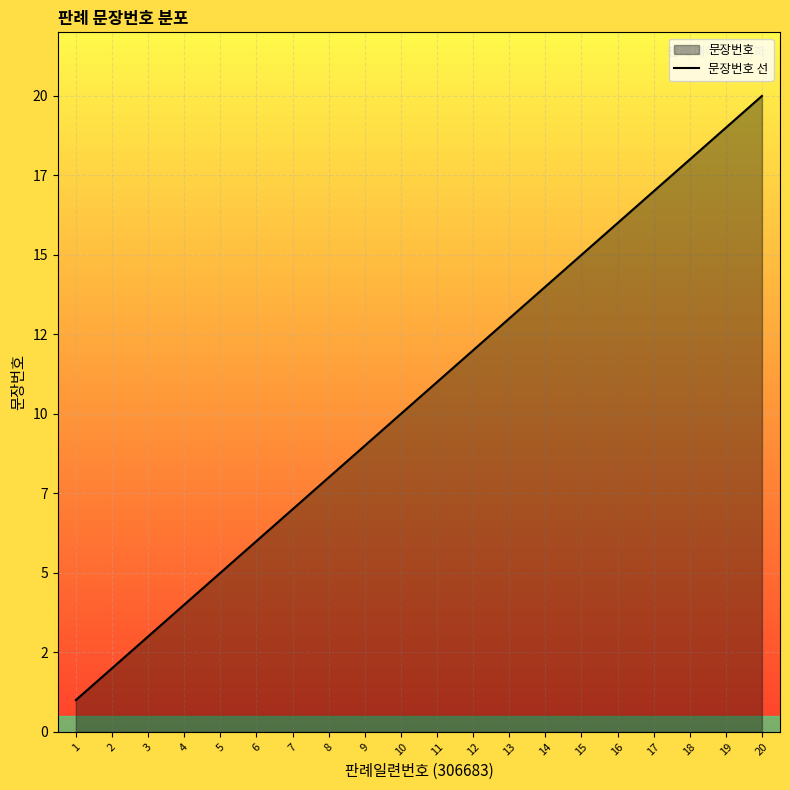

True or false: the data shows 23 at 16.

False